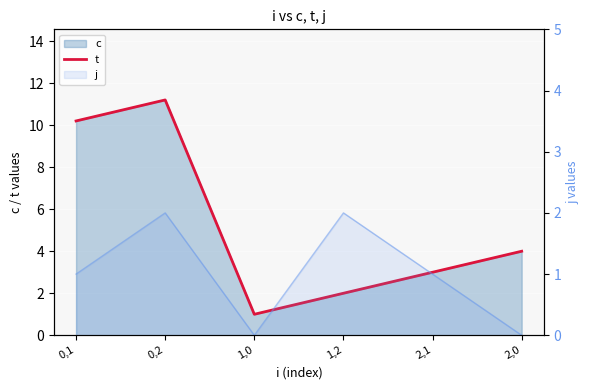

The value at 1,2 is 2.0. True or false?

True